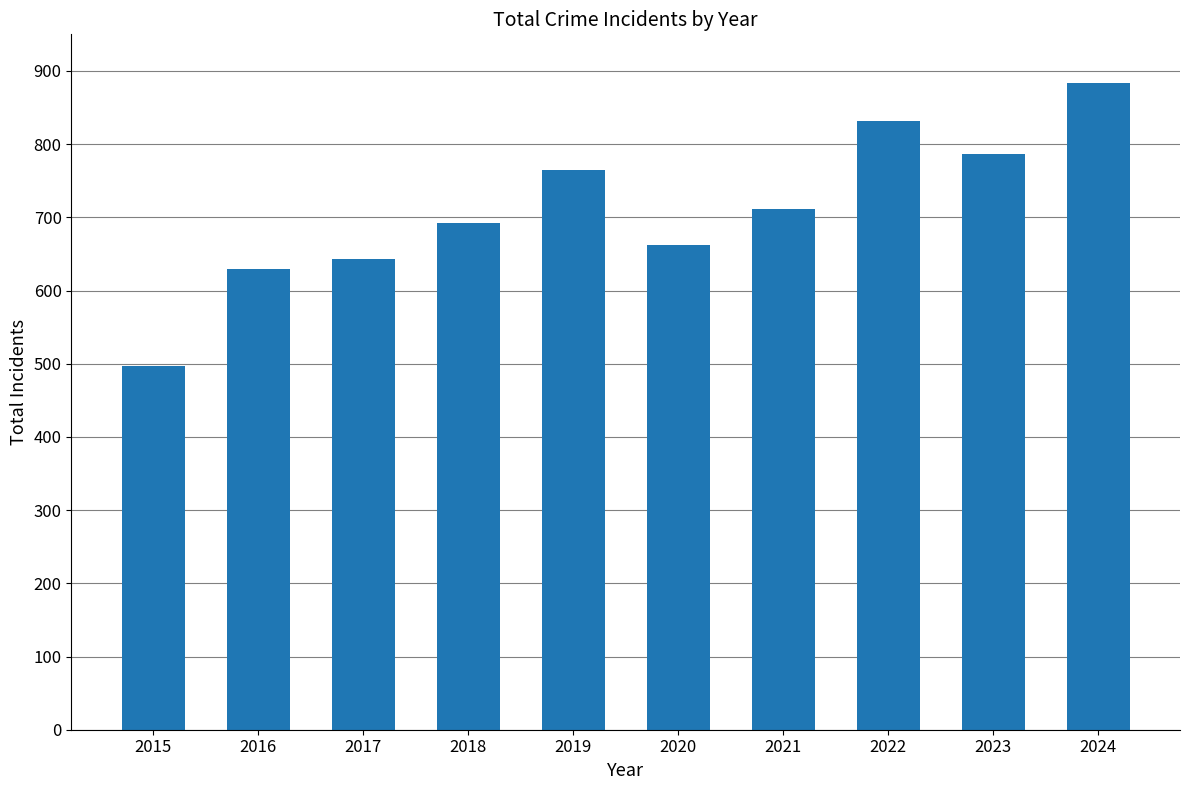

What is the smallest value displayed?

497